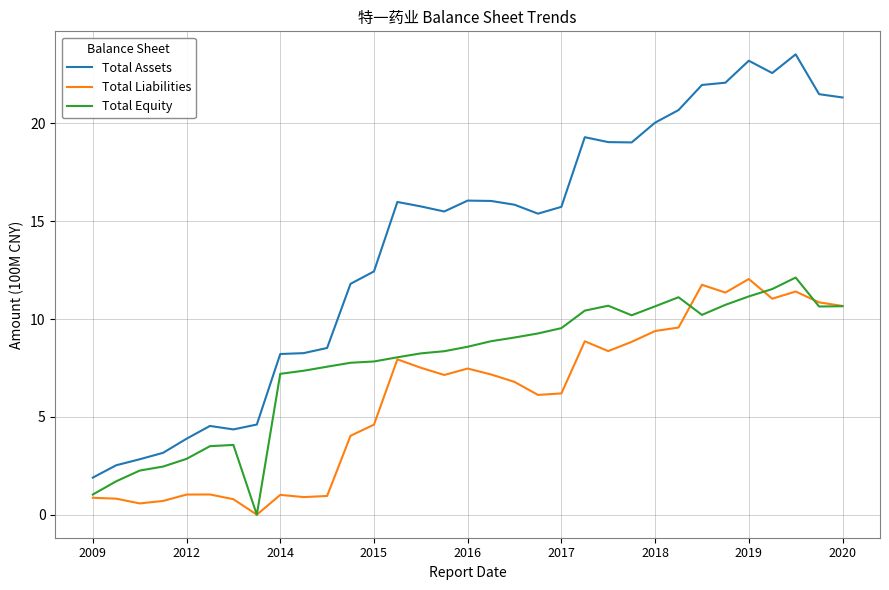

True or false: Total Assets and Total Liabilities cross at least once.

False